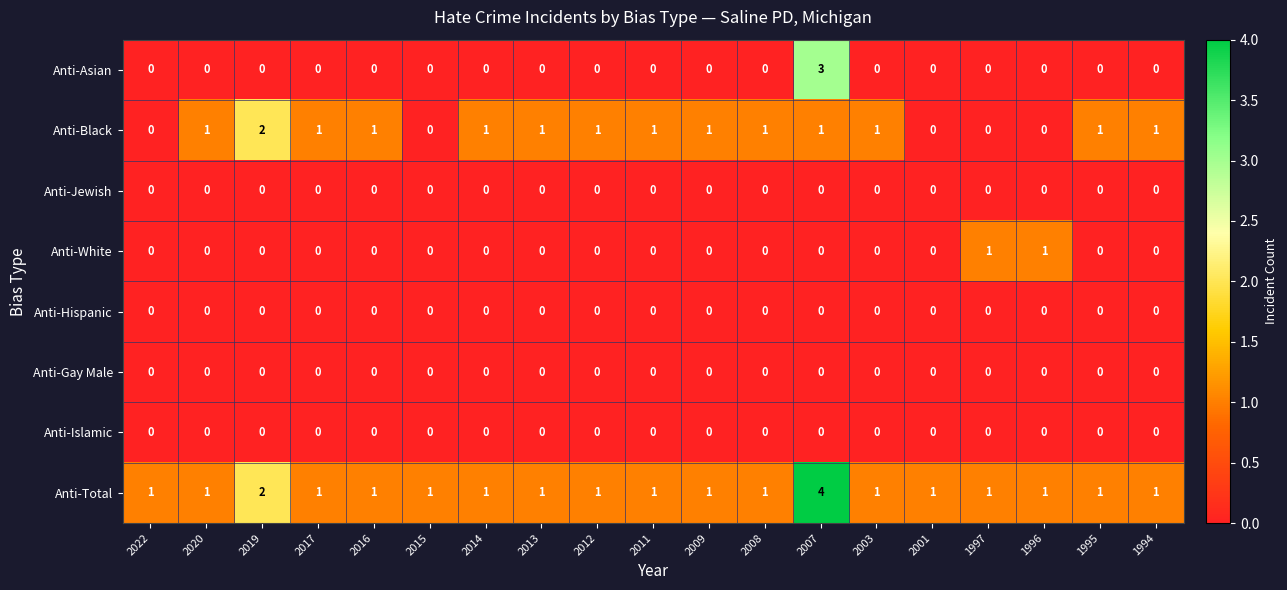

How many data points does each series have?

19